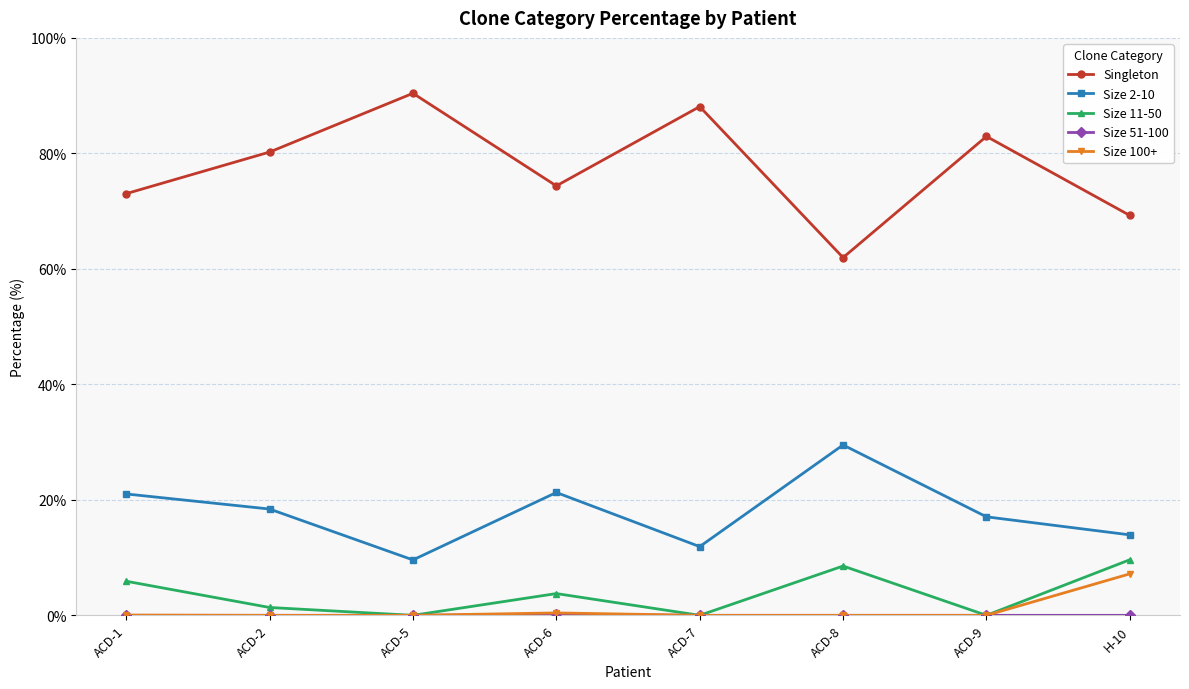

How many interior local valleys does the Singleton series have?

2